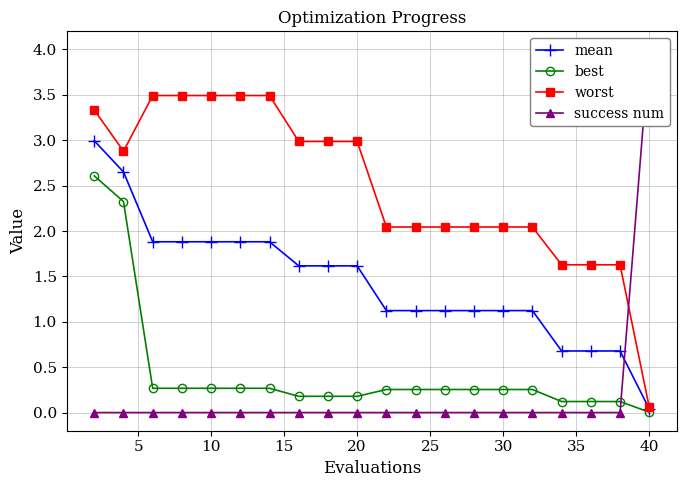

Which has a higher value, 15 or 15?

15